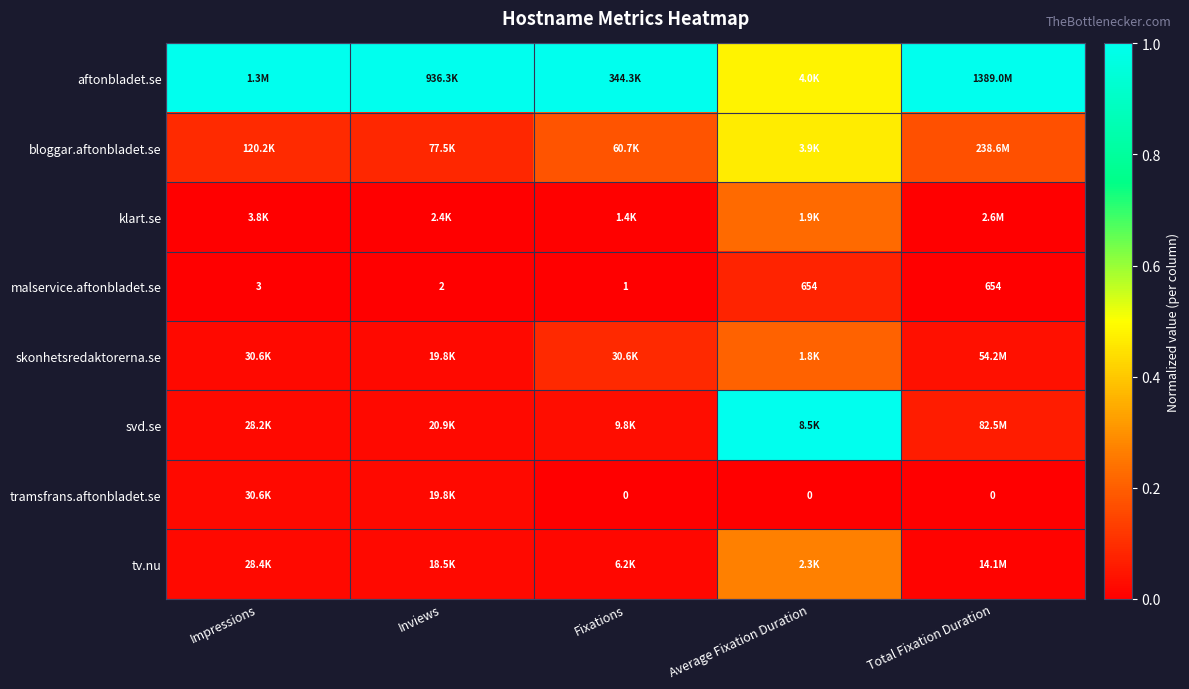

At how many categories does at least one series exceed 0?

5